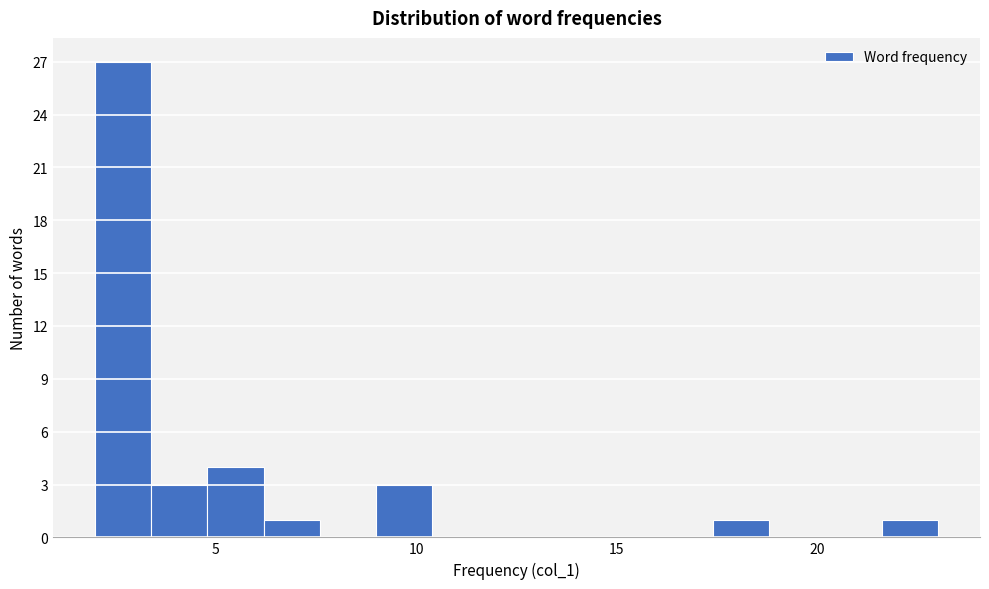

Around what value on the x-axis is the tallest bar? Give the approximate position of its centre, as read against the axis.

2.5